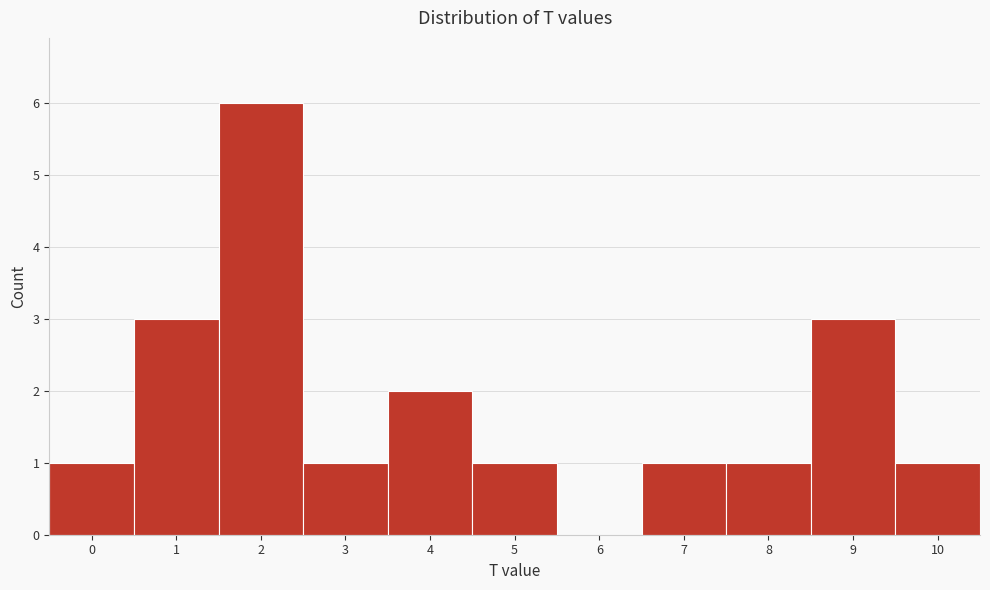

Reading left to right, transcribe all the data shown in this chart.

0=1	1=3	2=6	3=1	4=2	5=1	6=0	7=1	8=1	9=3	10=1